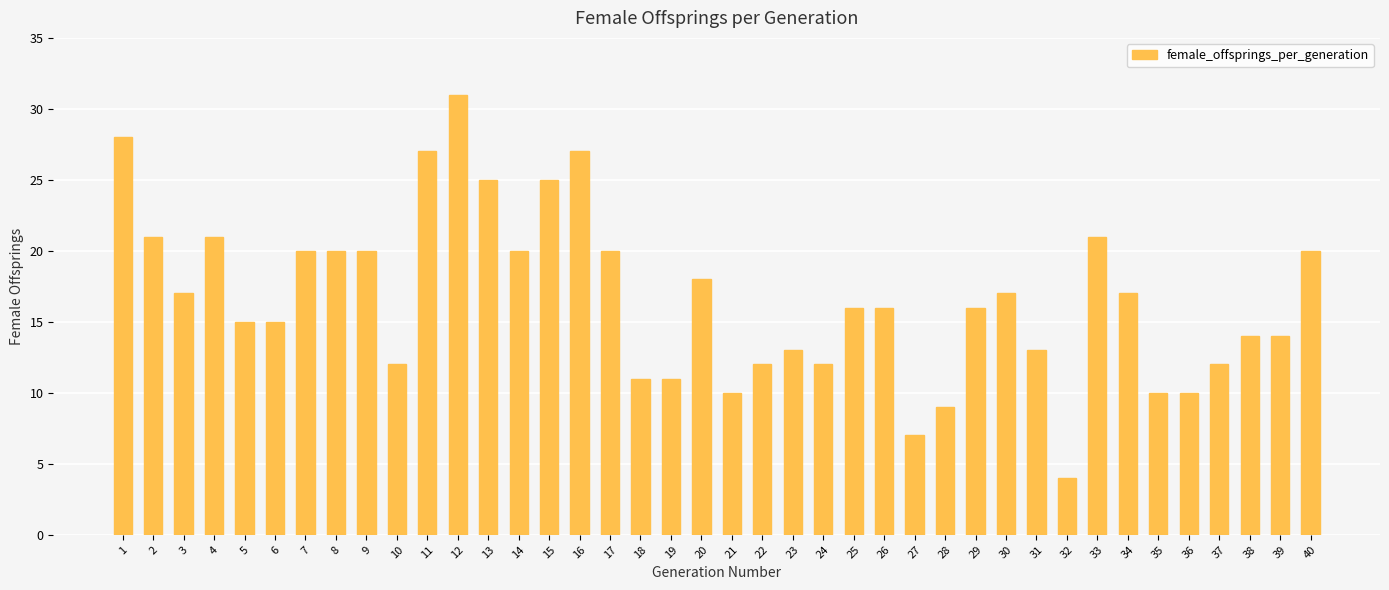

Reading left to right, list all the values displayed in this chart.

28	21	17	21	15	15	20	20	20	12	27	31	25	20	25	27	20	11	11	18	10	12	13	12	16	16	7	9	16	17	13	4	21	17	10	10	12	14	14	20